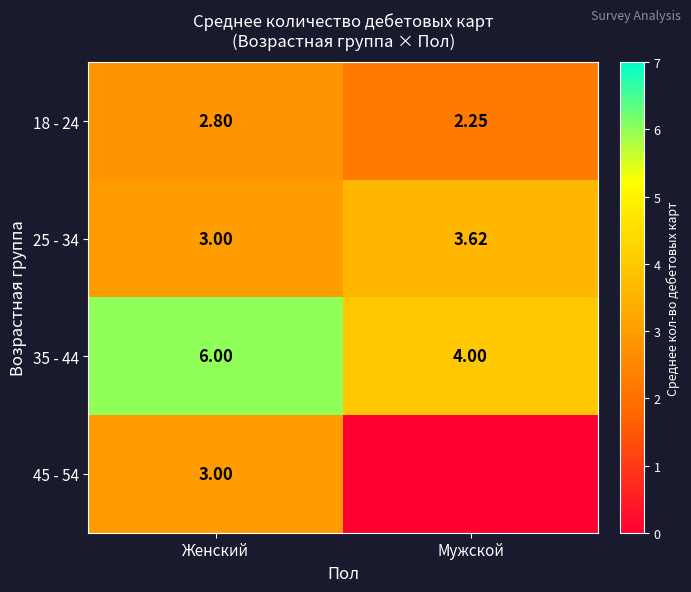

What is the difference between the 35 - 44 values at Мужской and Женский?

2.0